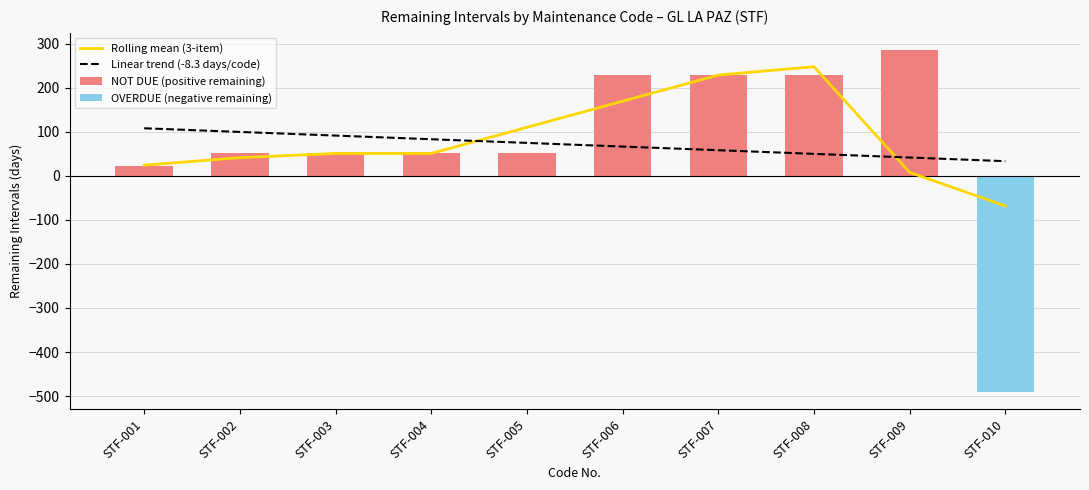

At which category does the chart reach its minimum across all series?

STF-010